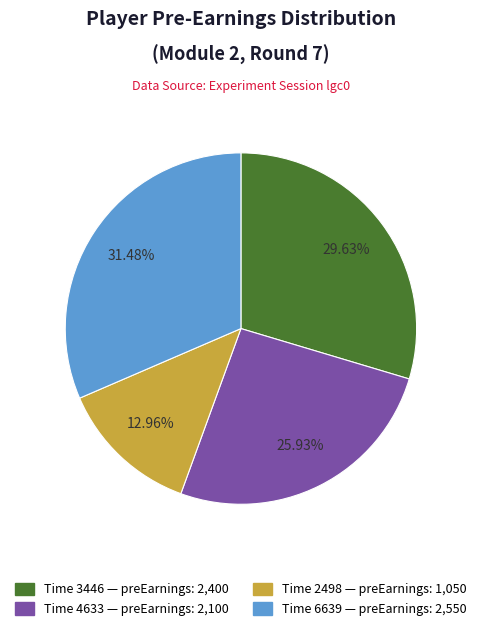

Is there any slice that represents more than half of the pie?

No